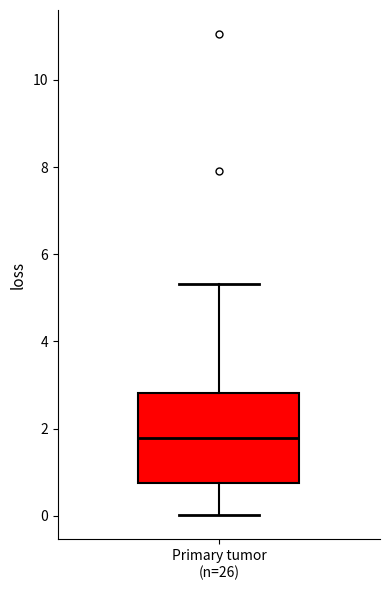

Read this box plot against the y-axis: the position of the median line, the range covered by the box, and the ends of both whiskers. The values are not printed on the chart, so give them approximately, as read against the axis.

median 1.8, box 0.8 to 2.8, whiskers 0.0 to 5.4